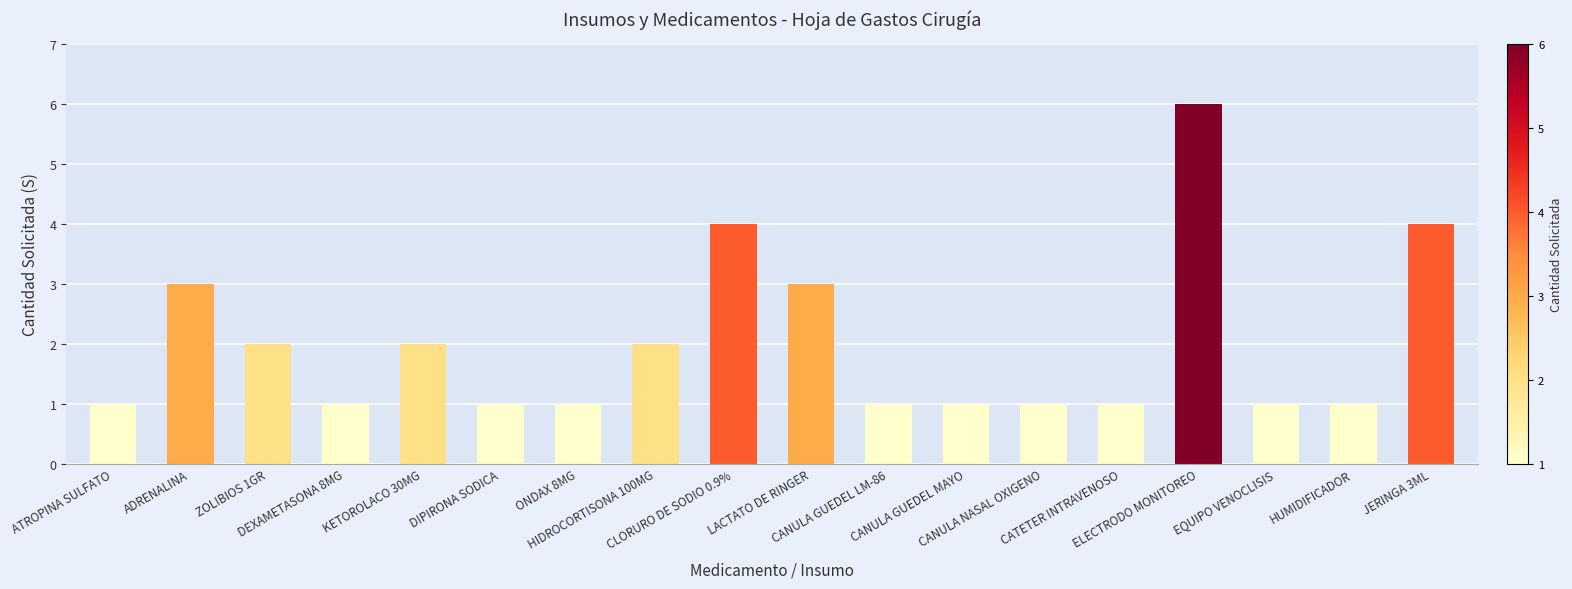

Reading left to right, extract all data points from this chart.

ATROPINA SULFATO=1	ADRENALINA=3	ZOLIBIOS 1GR=2	DEXAMETASONA 8MG=1	KETOROLACO 30MG=2	DIPIRONA SODICA=1	ONDAX 8MG=1	HIDROCORTISONA 100MG=2	CLORURO DE SODIO 0.9%=4	LACTATO DE RINGER=3	CANULA GUEDEL LM-86=1	CANULA GUEDEL MAYO=1	CANULA NASAL OXIGENO=1	CATETER INTRAVENOSO=1	ELECTRODO MONITOREO=6	EQUIPO VENOCLISIS=1	HUMIDIFICADOR=1	JERINGA 3ML=4